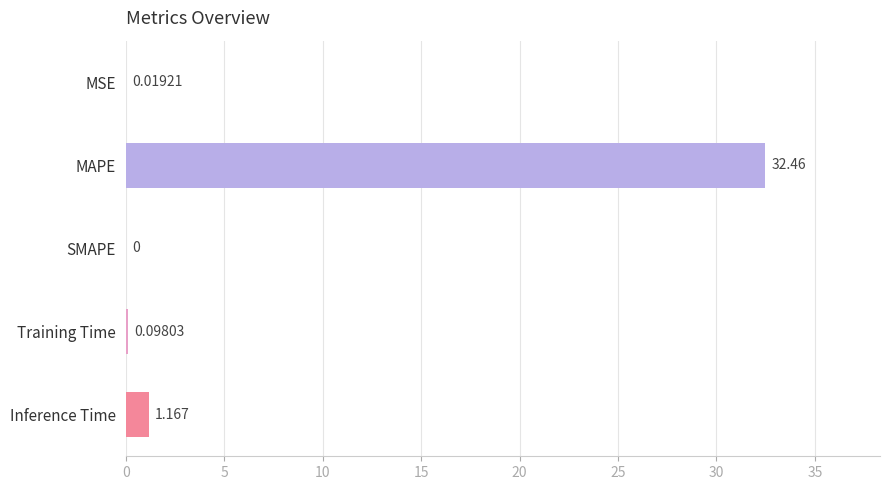

What is the sum of all values?

33.7